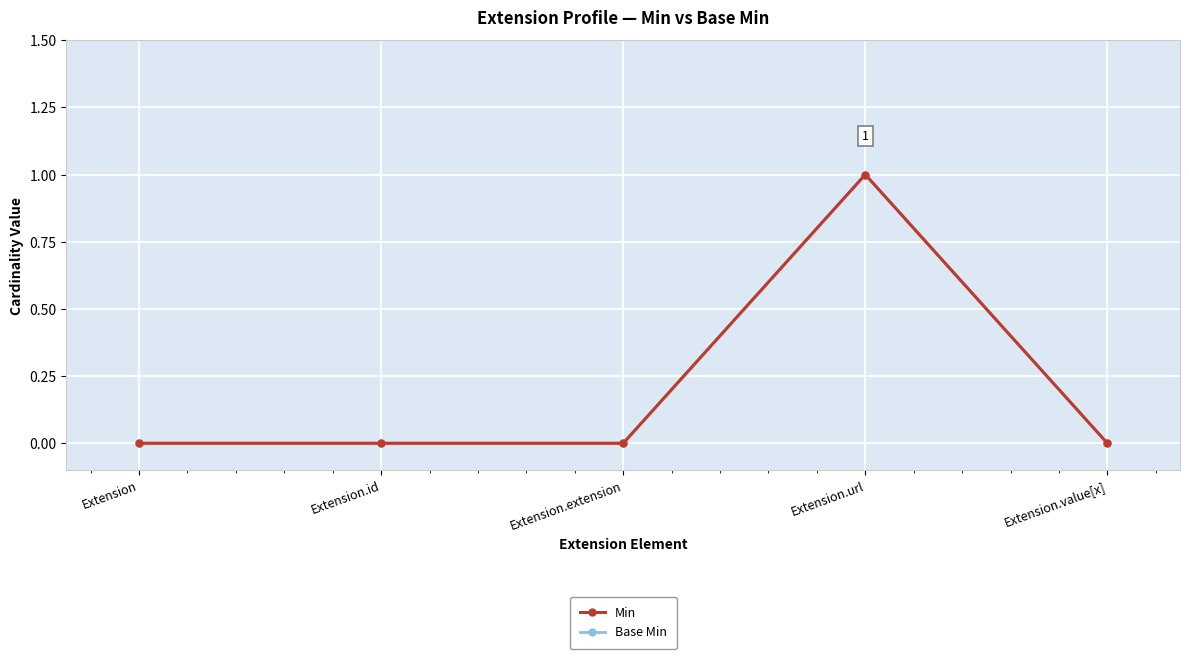

Does the chart have visible grid lines?

Yes